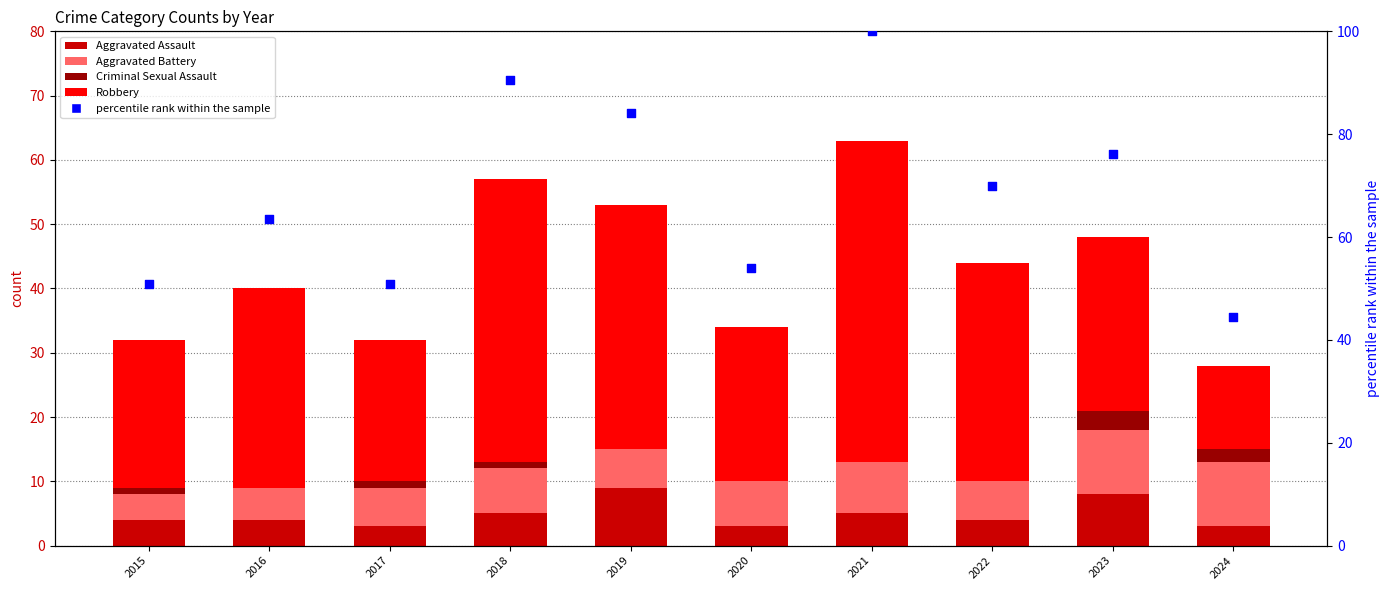

At which category is the sum across all series the highest?

2021